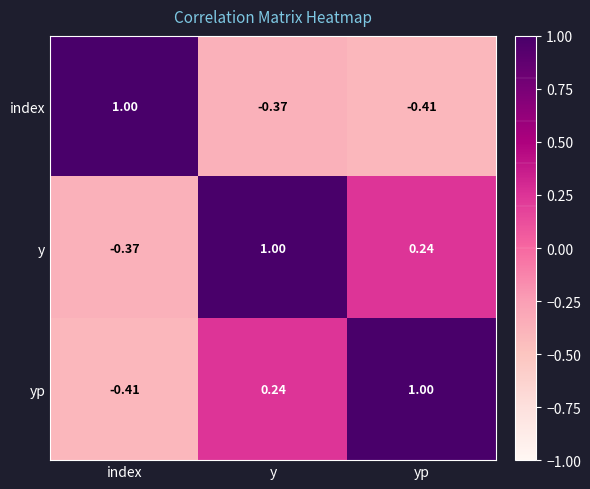

At which label is yp closest to 0?

y